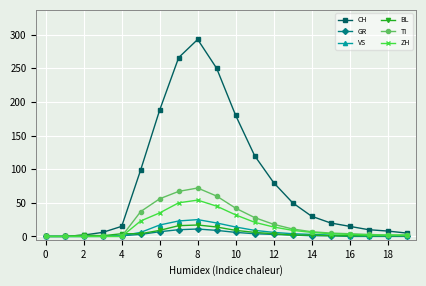

Which series has the largest total across all categories?

CH